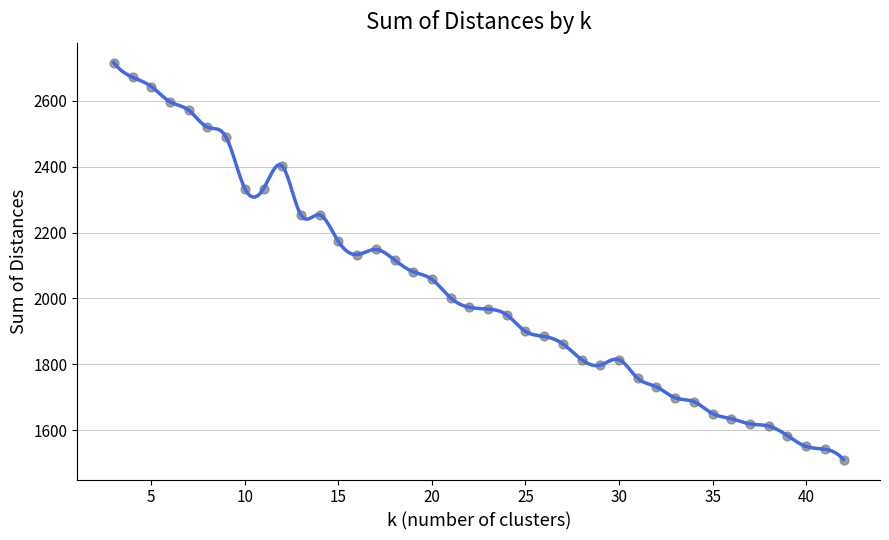

What is the range of X values (max minus min)?

39.0